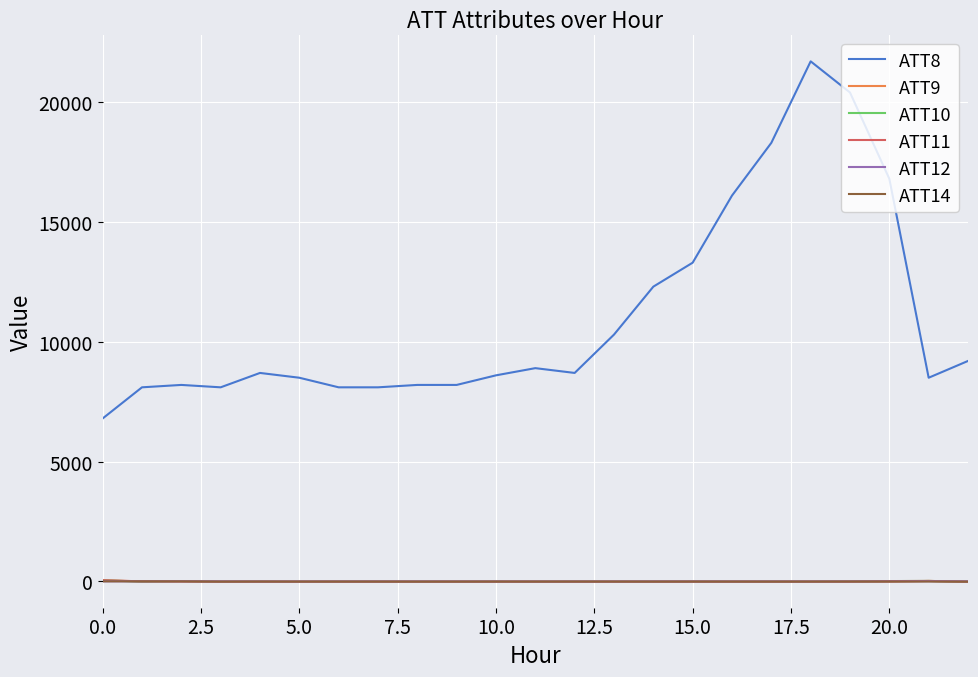

True or false: ATT8 and ATT10 cross at least once.

False